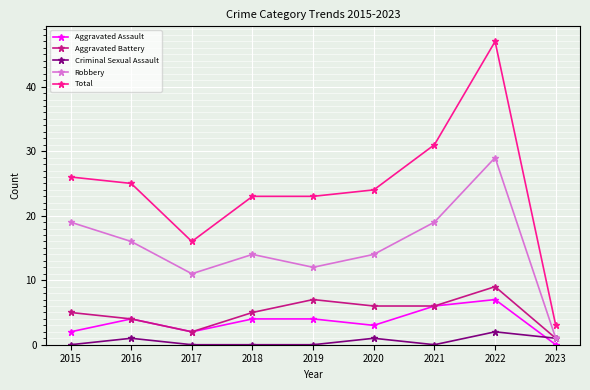

At which category is the sum across all series the highest?

2022